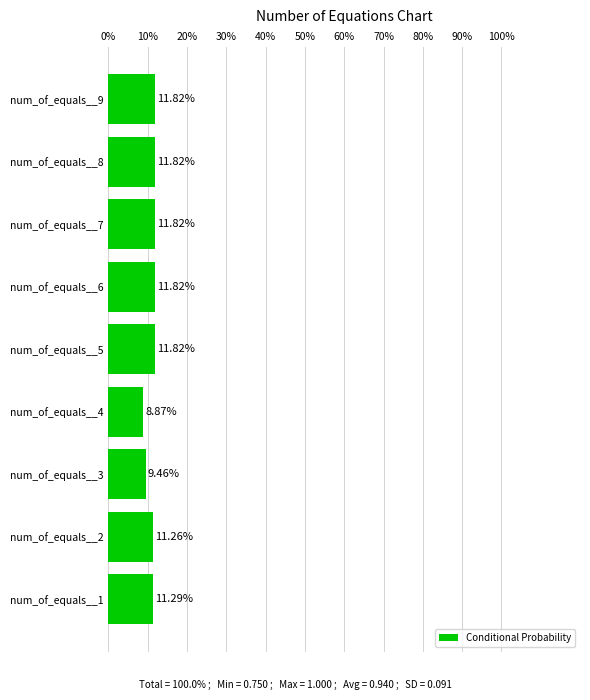

What is the change in value from num_of_equals__1 to num_of_equals__6?

+0.5